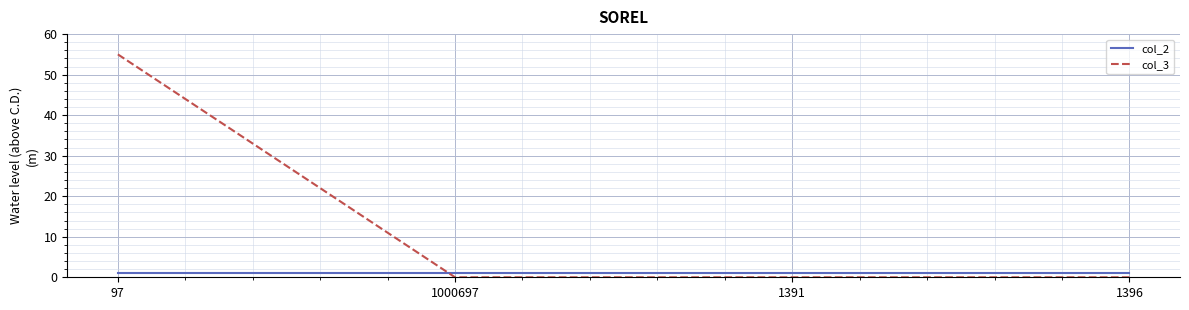

True or false: col_3 has more than 2 points higher than both neighbors.

False